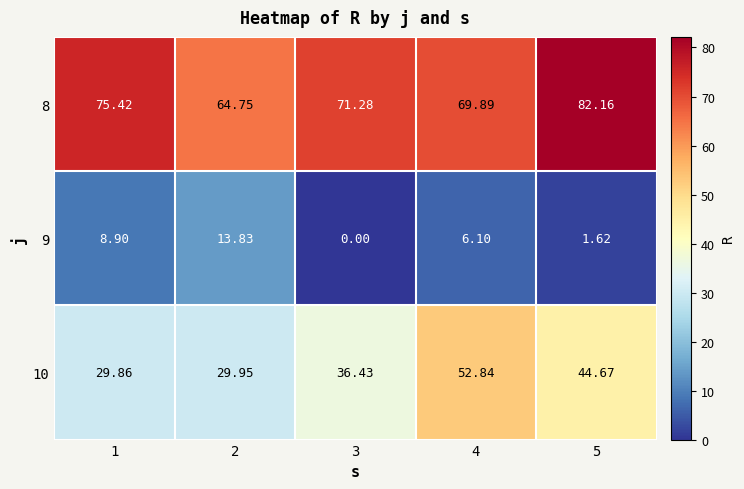

Is the value of 10 at 3 greater than the value of 8 at 5?

No